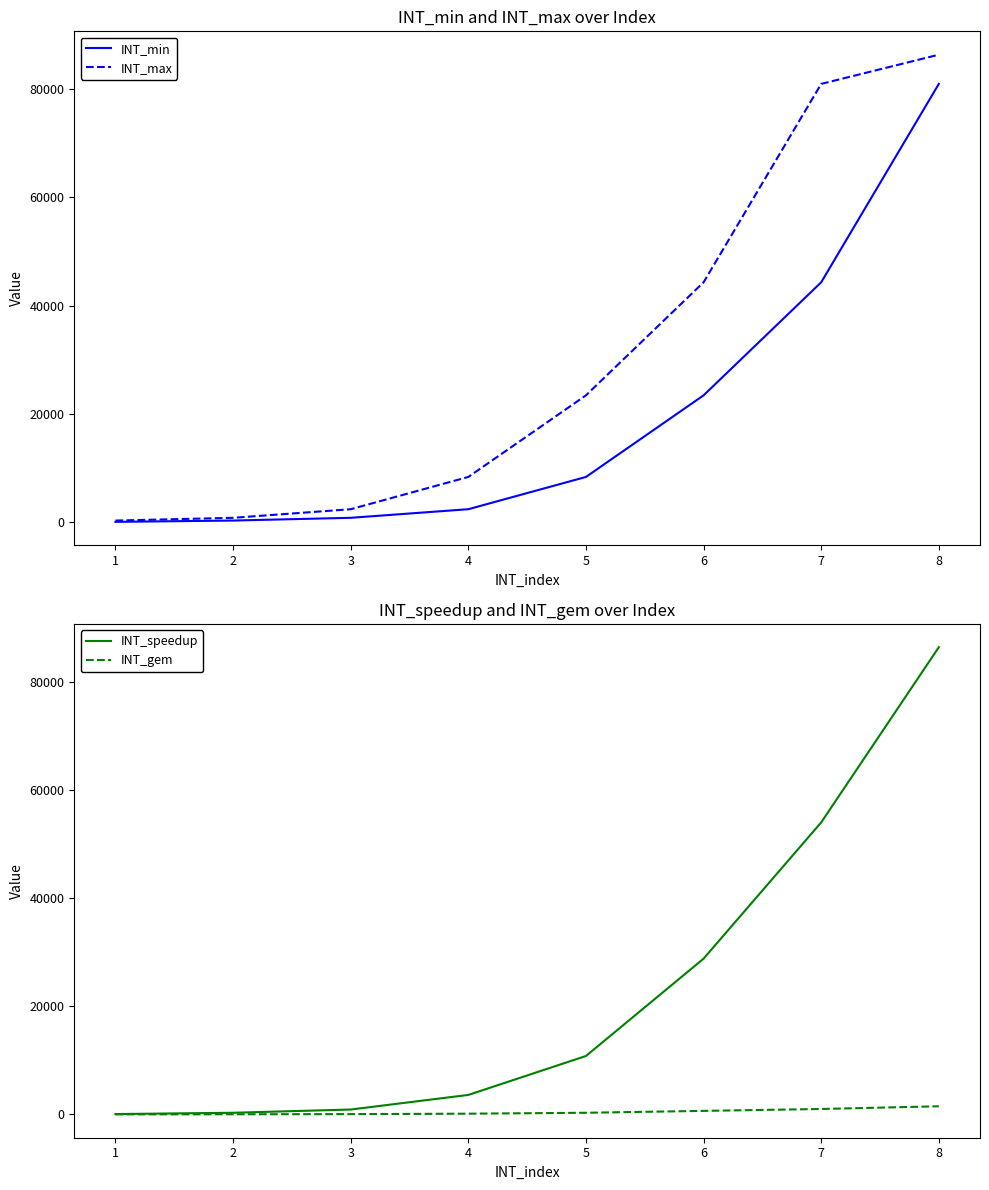

Between 0 and 1, which is larger?

1